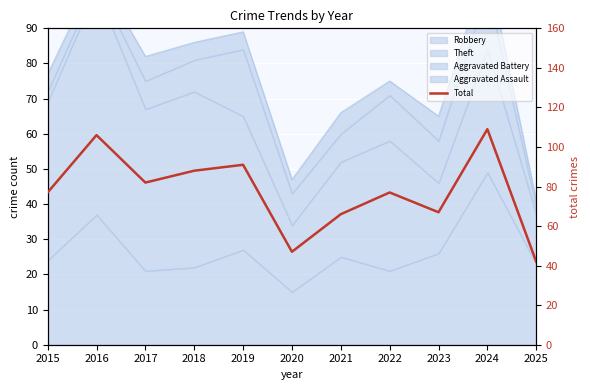

How many values exceed 77?

5